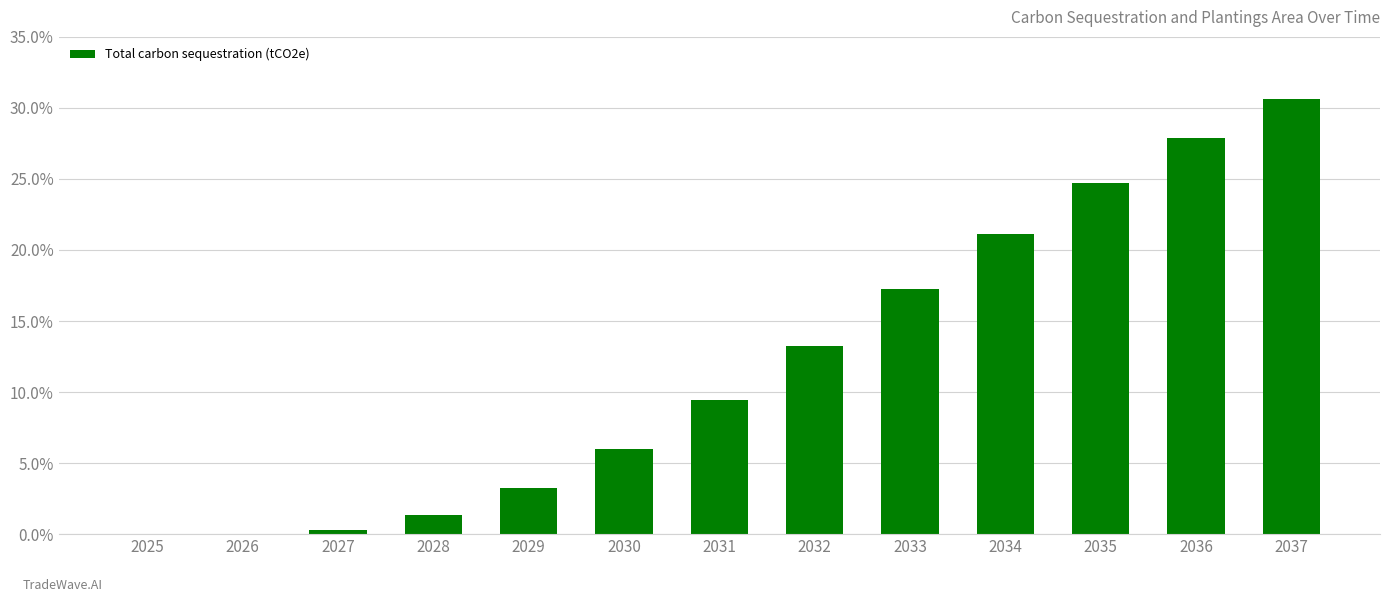

What is the greatest value displayed?

30.6